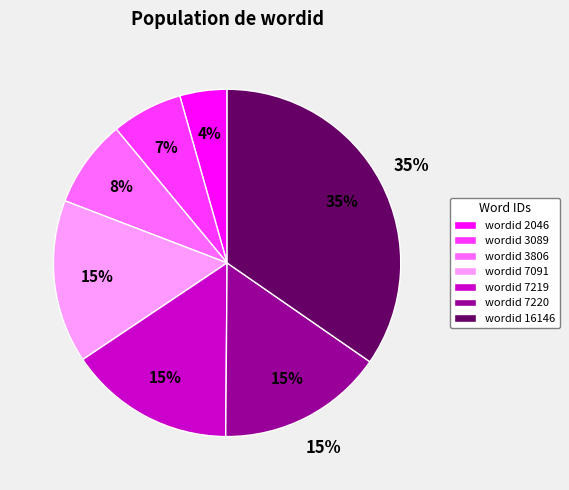

Which slice is the largest?

16146